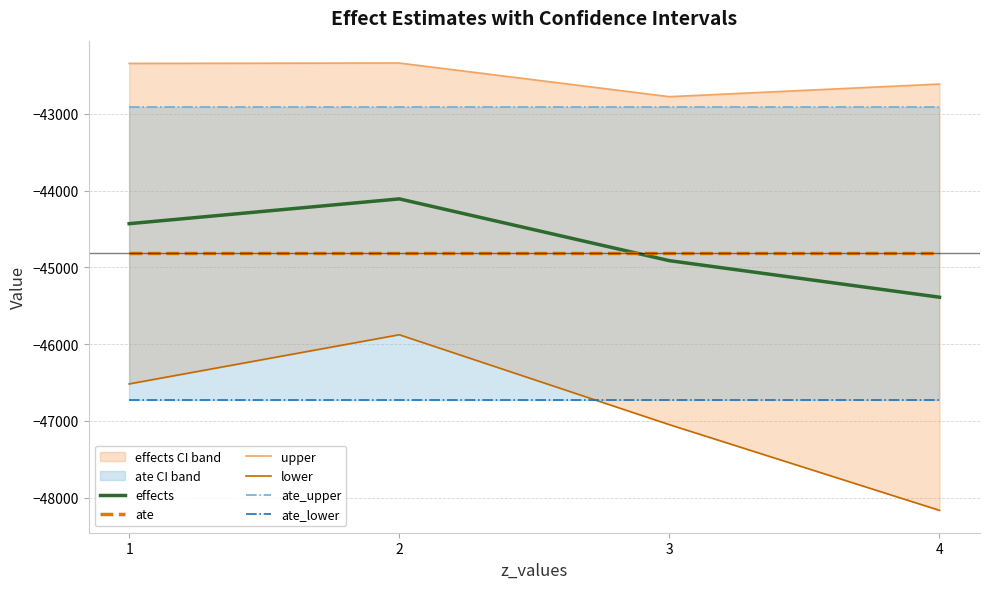

The effects series shows -45388.7 at 4. True or false?

True